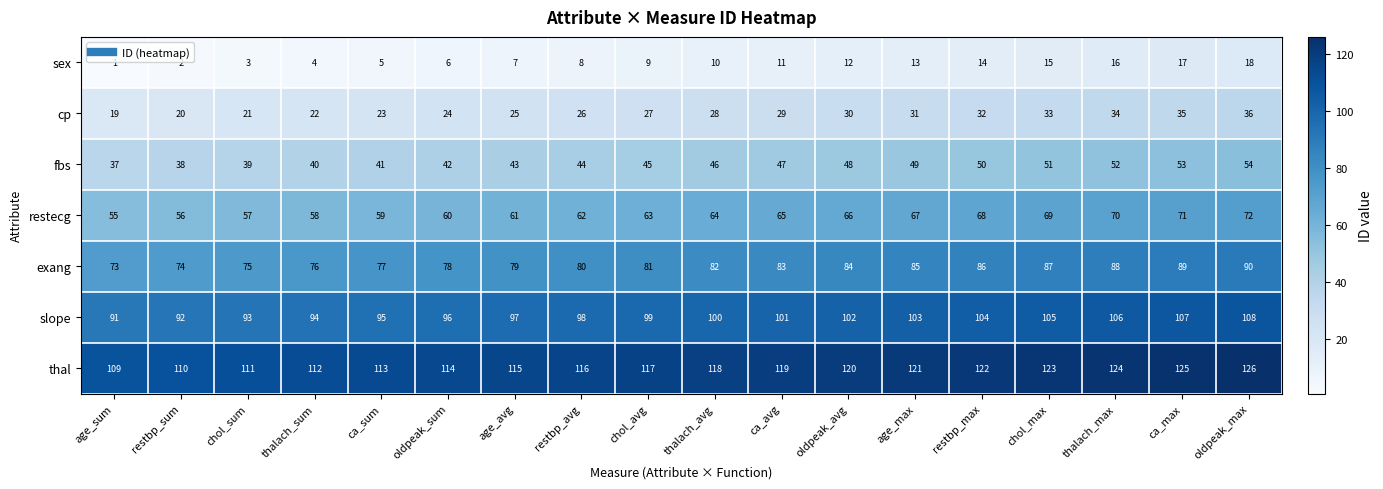

What is the spread (max minus min) of values at ca_avg?

108